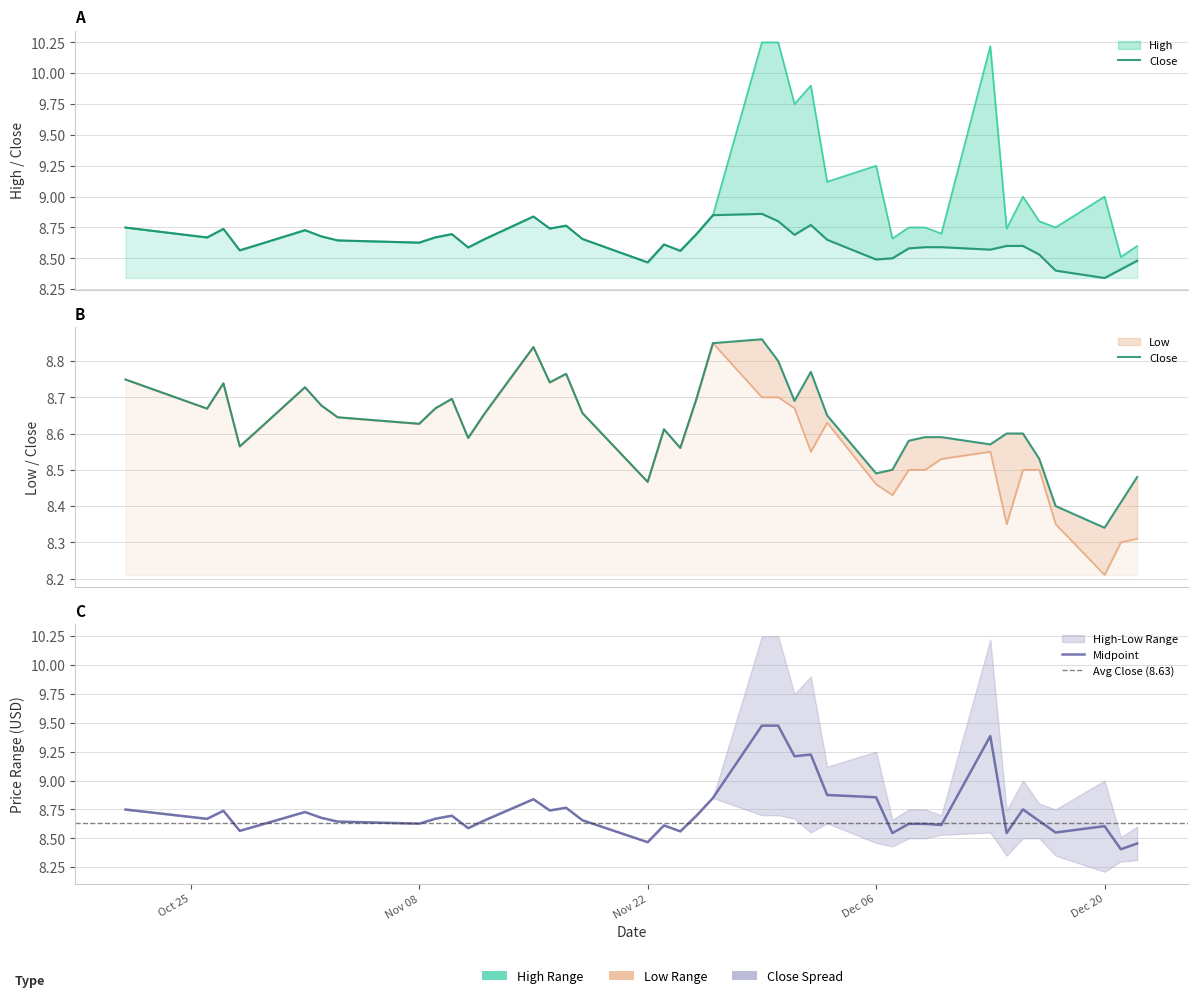

At 2021-11-10, list the series in order from largest to smallest.

High, Low, Close